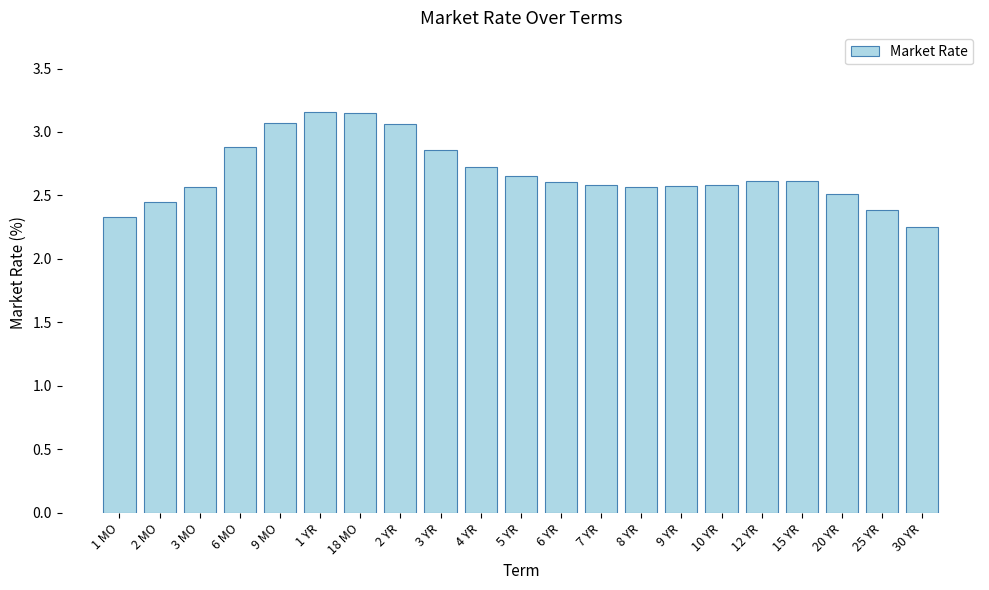

What is the difference between the second highest and minimum values?

0.9